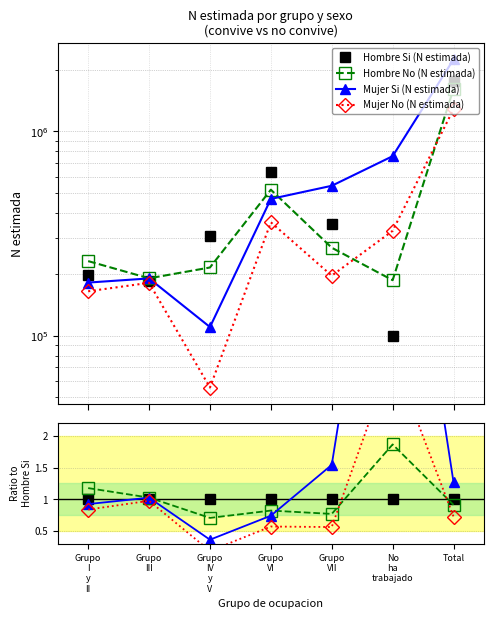

The Mujer Si (N estimada) series shows 2.2 at Grupo
VII. True or false?

False